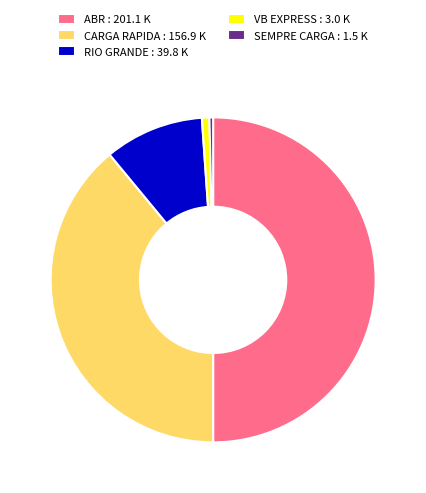

Which has a higher value, CARGA RAPIDA : 156.9 K or RIO GRANDE : 39.8 K?

CARGA RAPIDA : 156.9 K